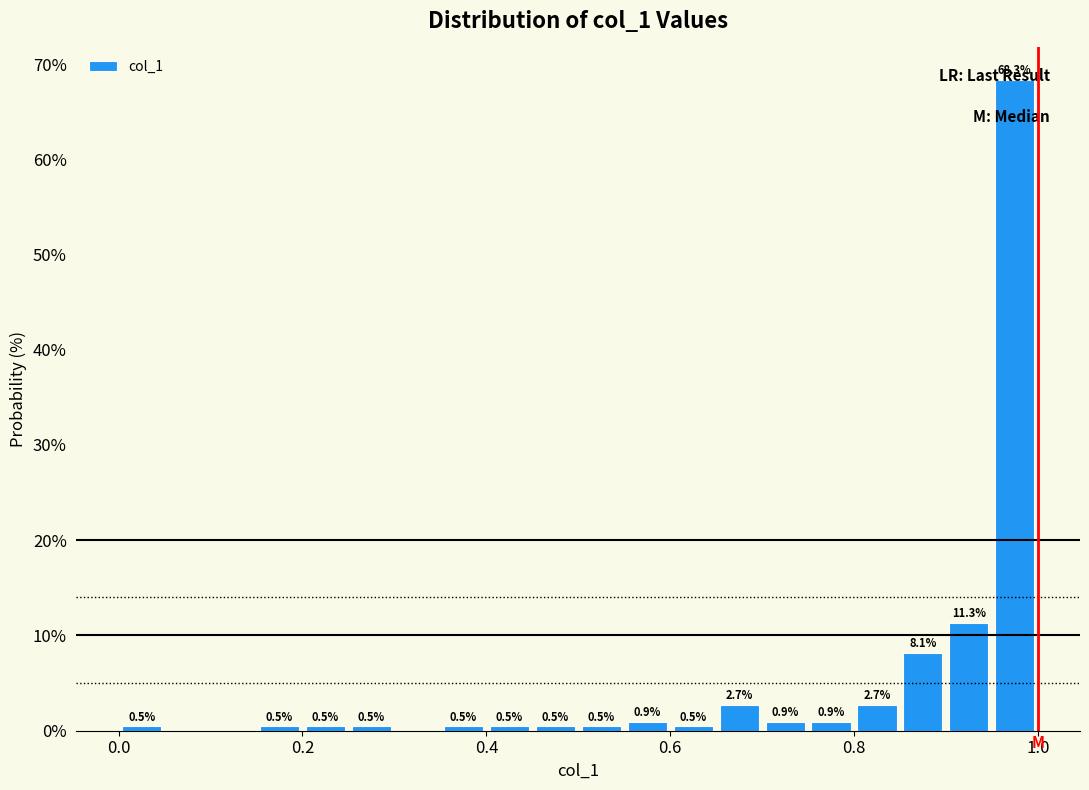

Read against the x-axis, roughly where is the centre of the tallest bar?

0.98